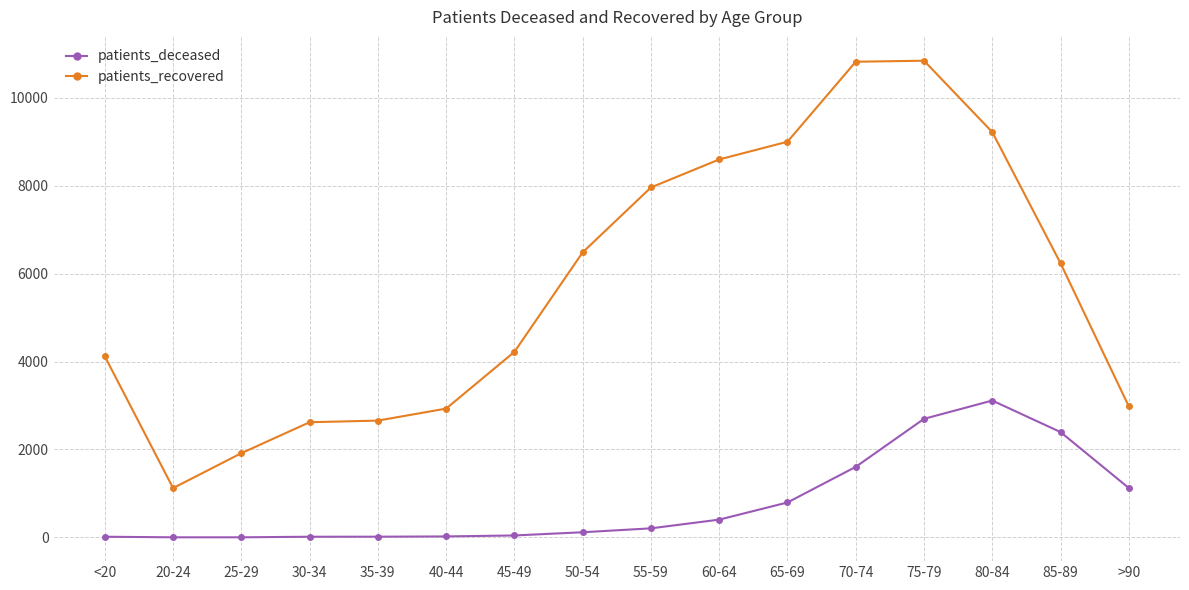

What position from the left is 70-74?

12